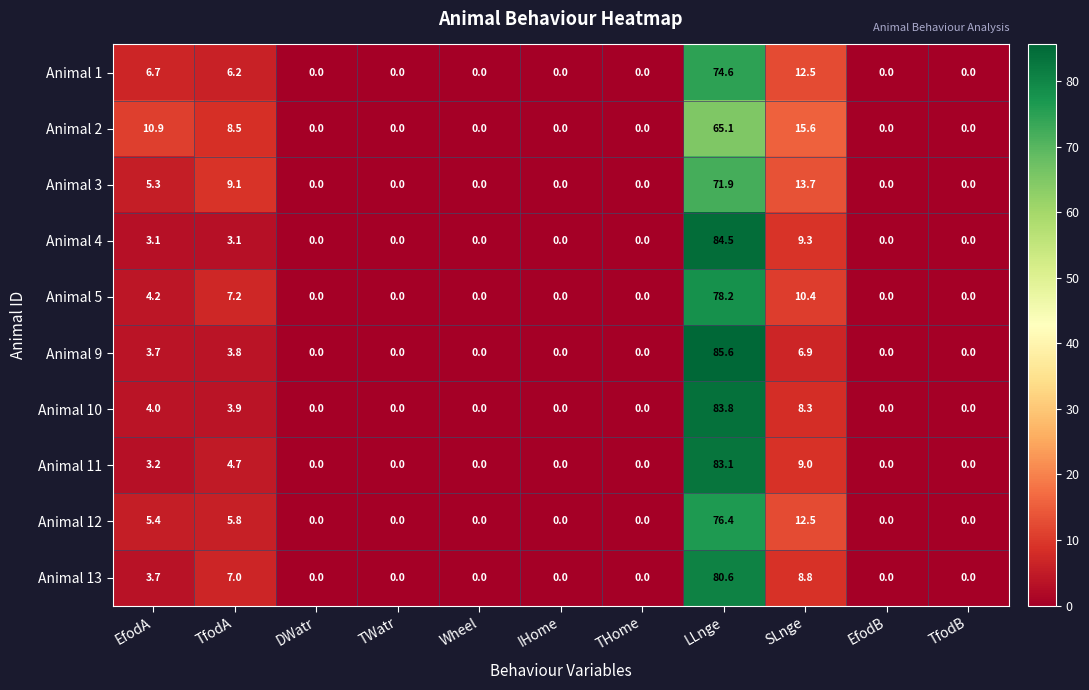

Which category has the highest value across all series?

LLnge